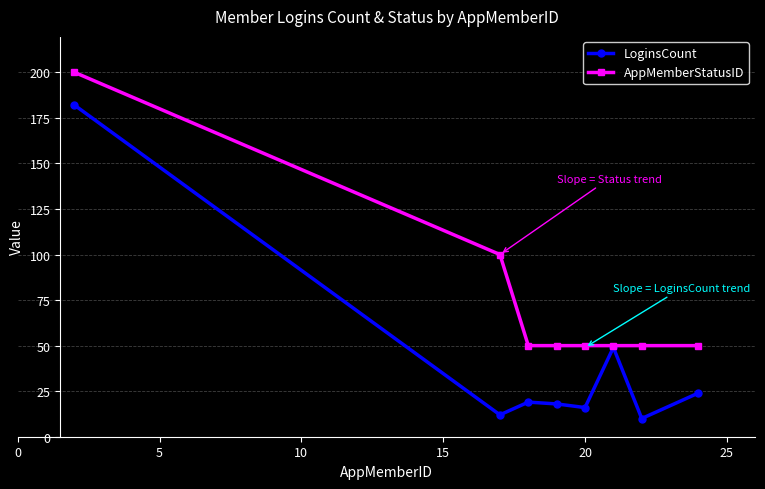

In LoginsCount, how many points are lower than both neighbors (excluding endpoints)?

3